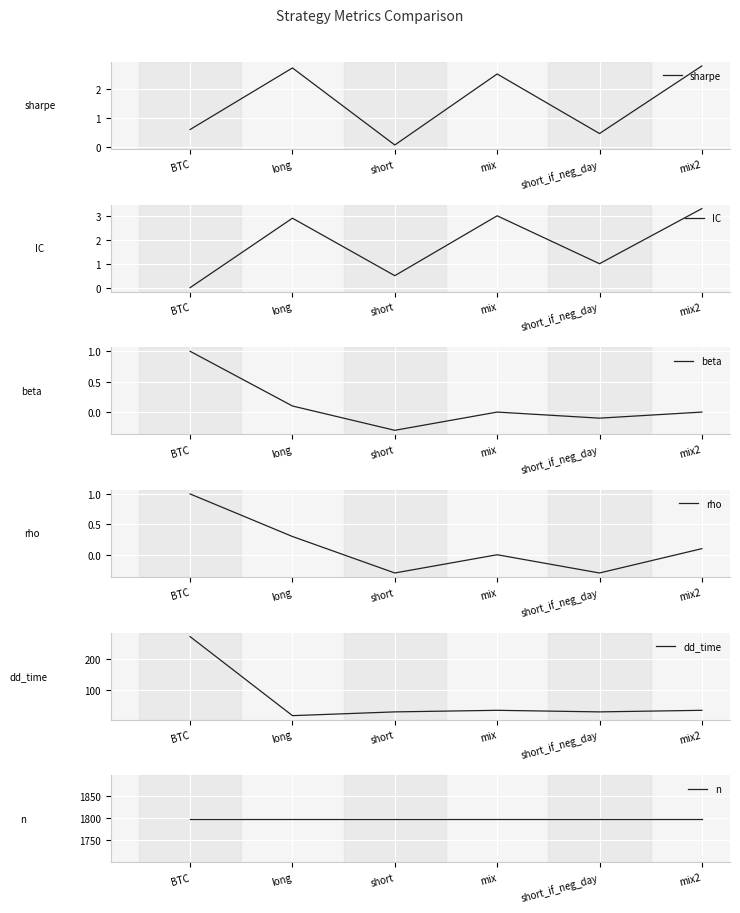

What is the difference between the beta values at mix2 and long?

0.1